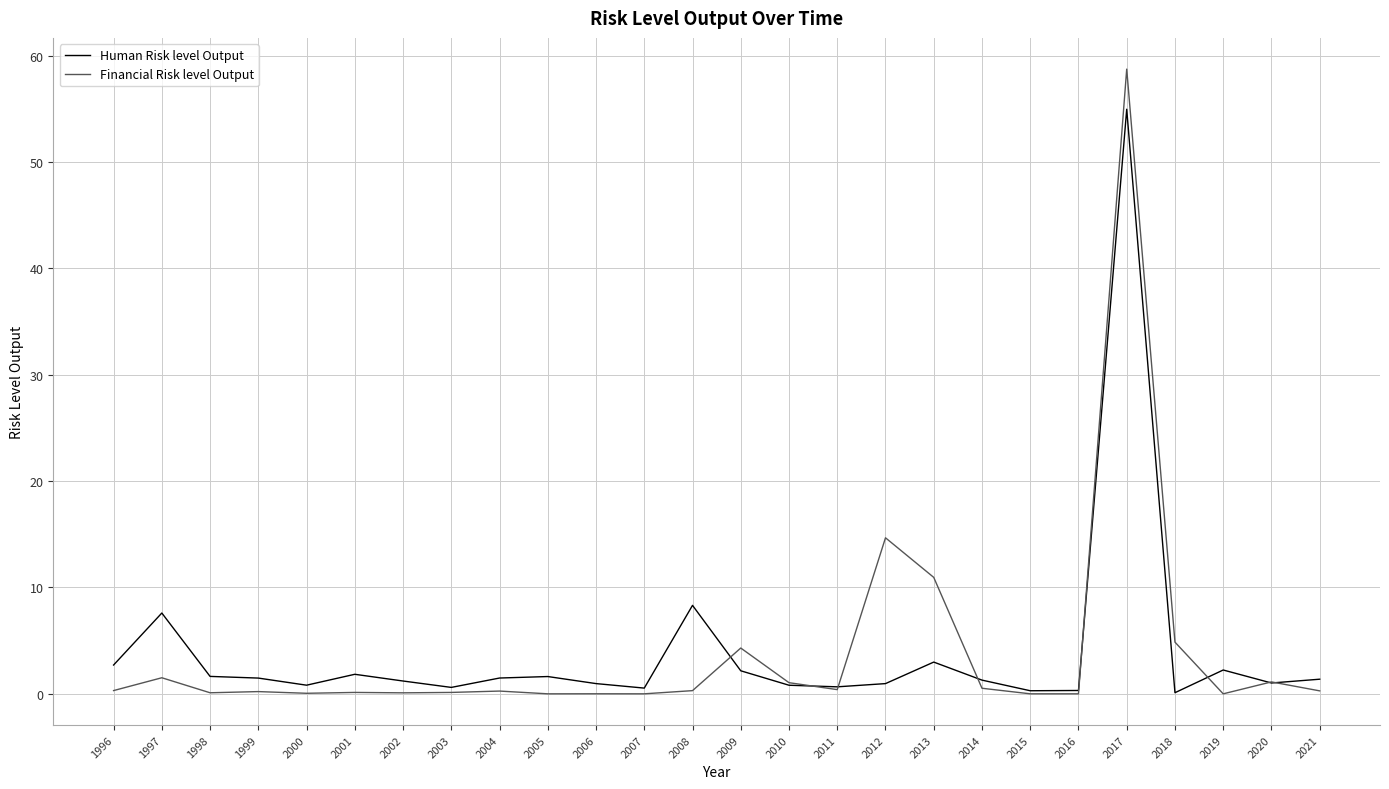

At which label is Financial Risk level Output closest to 29?

2012